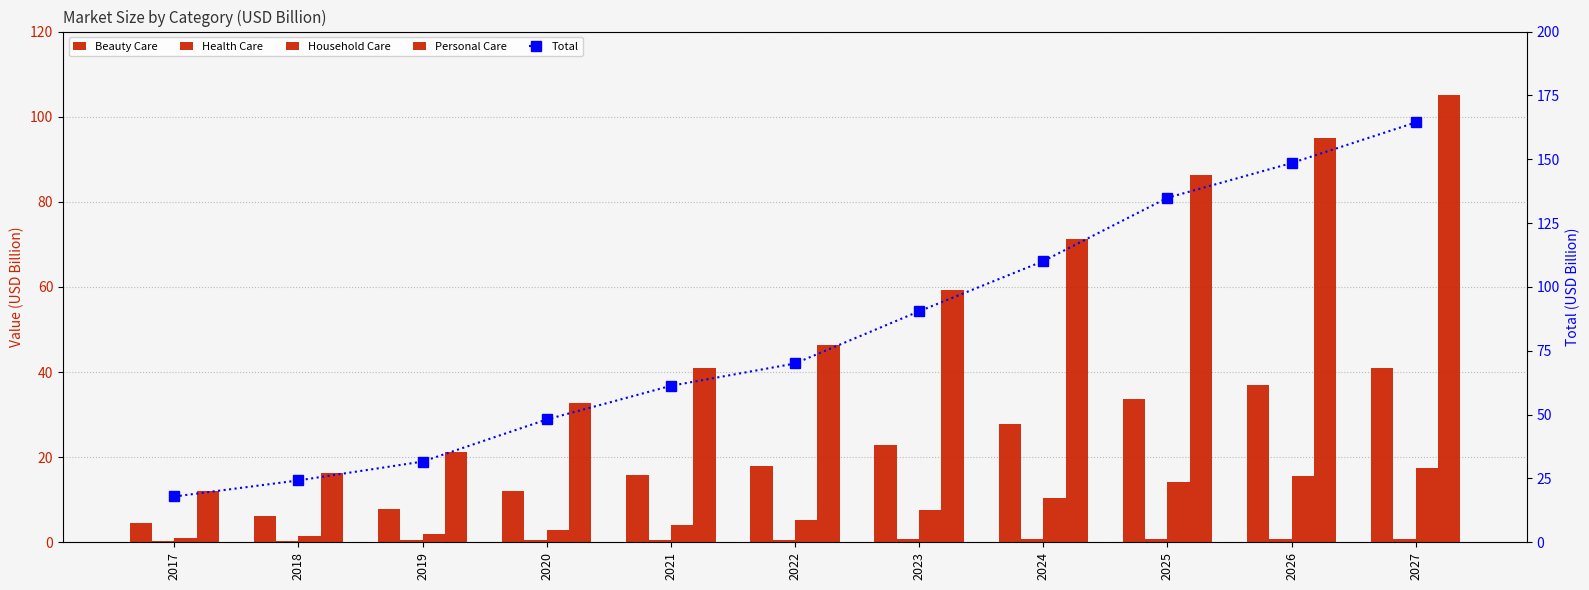

Reading right to left, transcribe all the data shown in this chart.

Beauty Care: 2027=41.0	2026=37.1	2025=33.7	2024=27.7	2023=22.9	2022=17.9	2021=15.8	2020=12.1	2019=7.9	2018=6.1	2017=4.5
Health Care: 2027=0.8	2026=0.8	2025=0.7	2024=0.7	2023=0.7	2022=0.6	2021=0.5	2020=0.5	2019=0.4	2018=0.4	2017=0.4
Household Care: 2027=17.5	2026=15.6	2025=14.2	2024=10.4	2023=7.7	2022=5.3	2021=4.1	2020=2.8	2019=2.0	2018=1.5	2017=1.1
Personal Care: 2027=105.1	2026=95.0	2025=86.4	2024=71.3	2023=59.2	2022=46.3	2021=40.9	2020=32.7	2019=21.2	2018=16.2	2017=11.9
Total: 2027=164.4	2026=148.5	2025=134.9	2024=110.1	2023=90.5	2022=70.0	2021=61.3	2020=48.1	2019=31.6	2018=24.2	2017=17.9